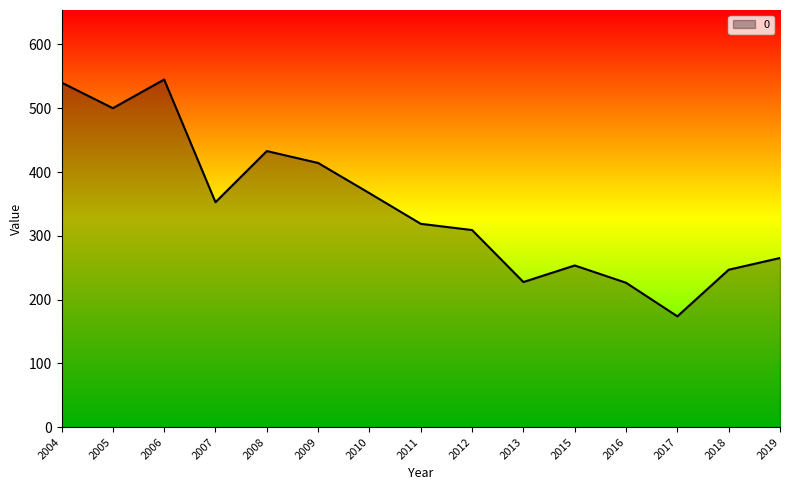

Where is the first local maximum?

2006